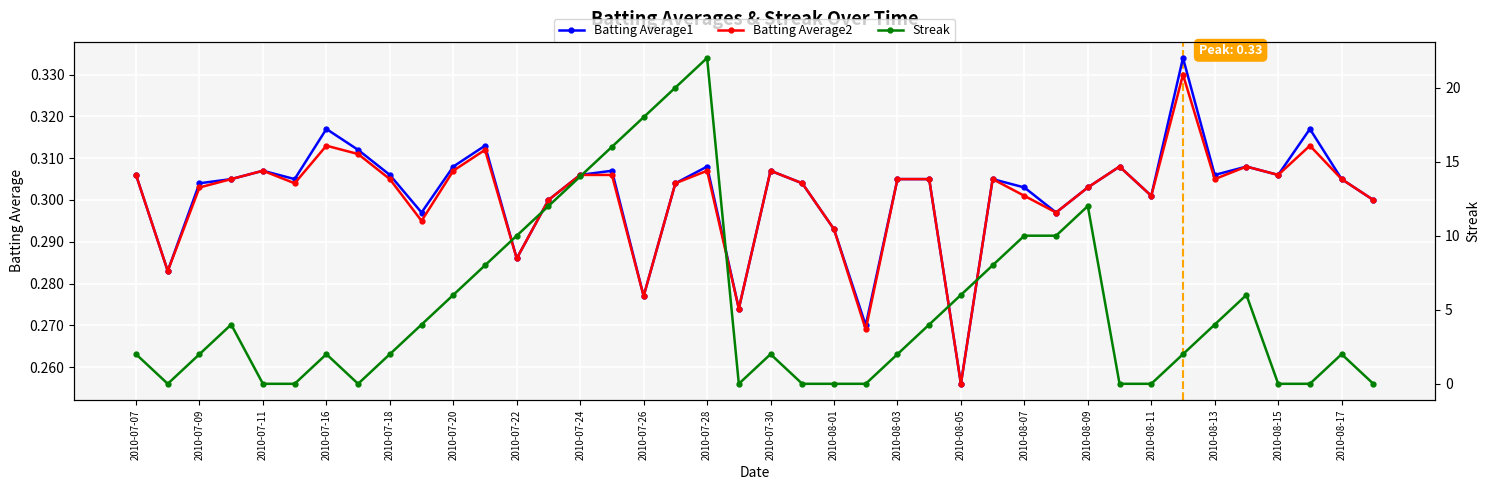

What is the spread (max minus min) of values at 21?

0.3